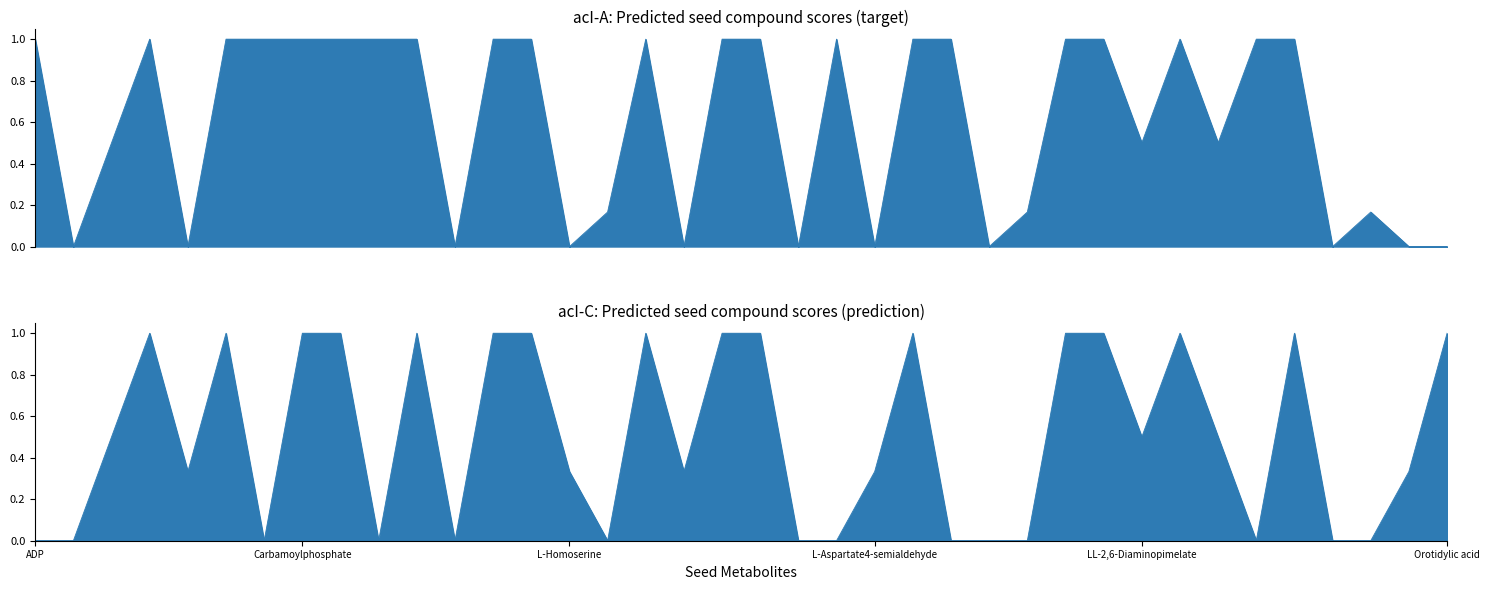

At which category is the sum across all series the highest?

beta-Alanine